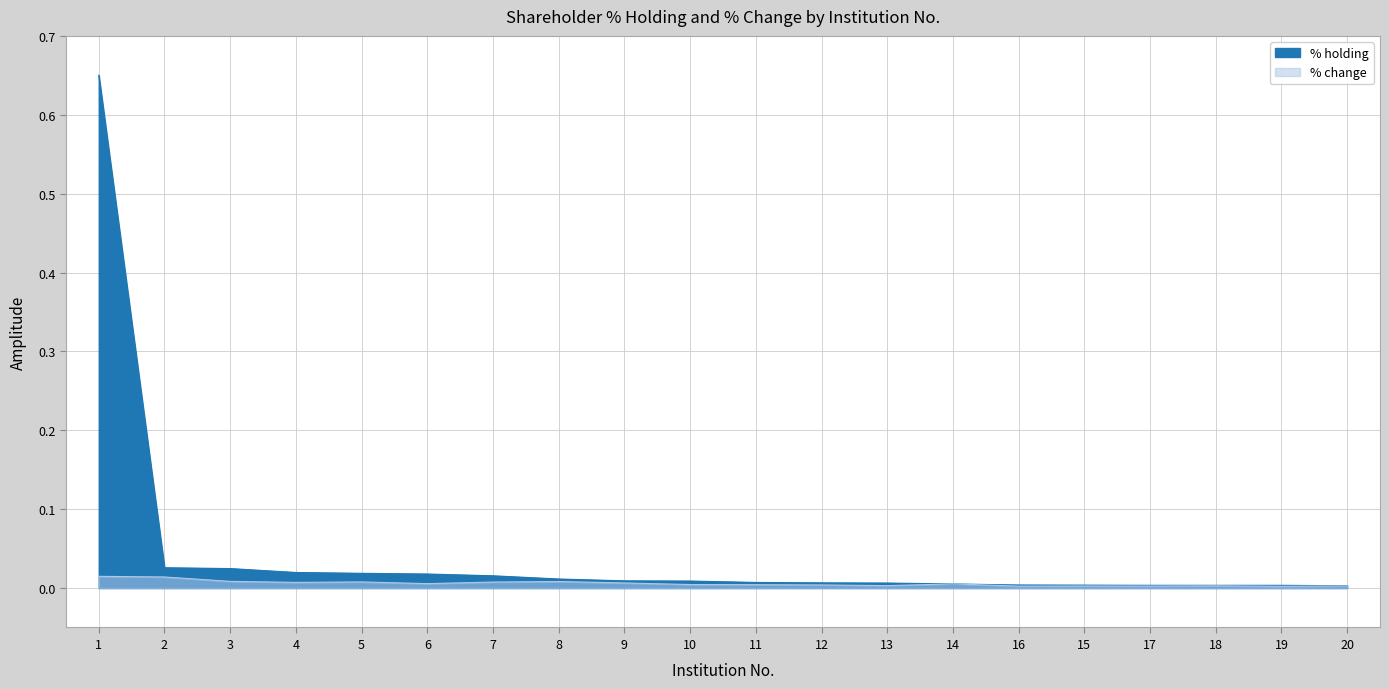

Which has a higher value, 10 or 13?

10